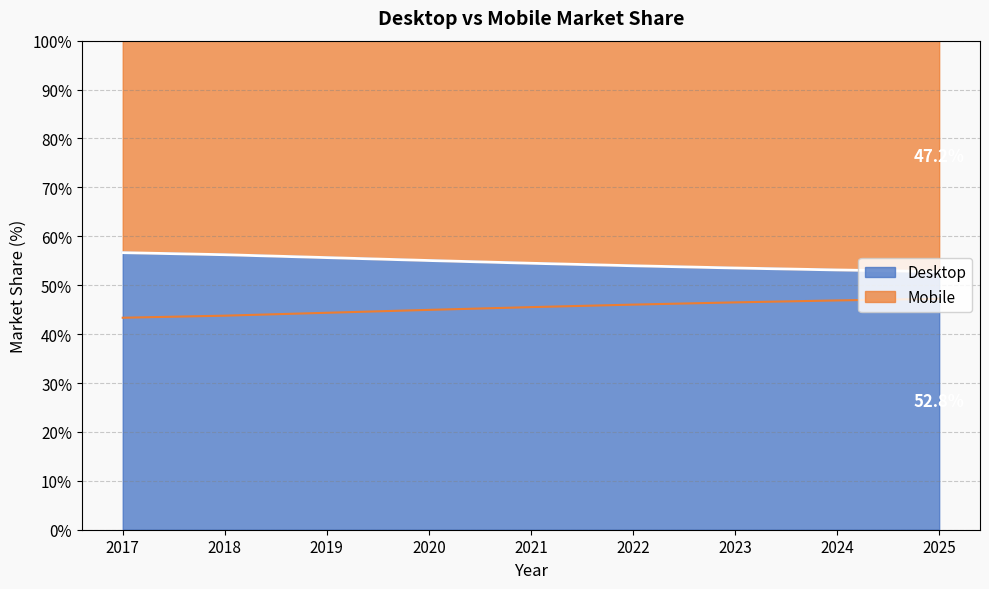

Is it true that Desktop equals 98.7 at 2018?

False